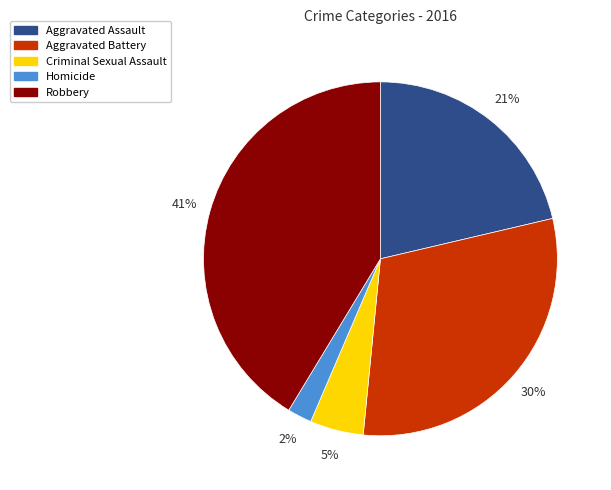

To the nearest percent, what is the difference between the Homicide and Aggravated Assault slice percentages?

19%